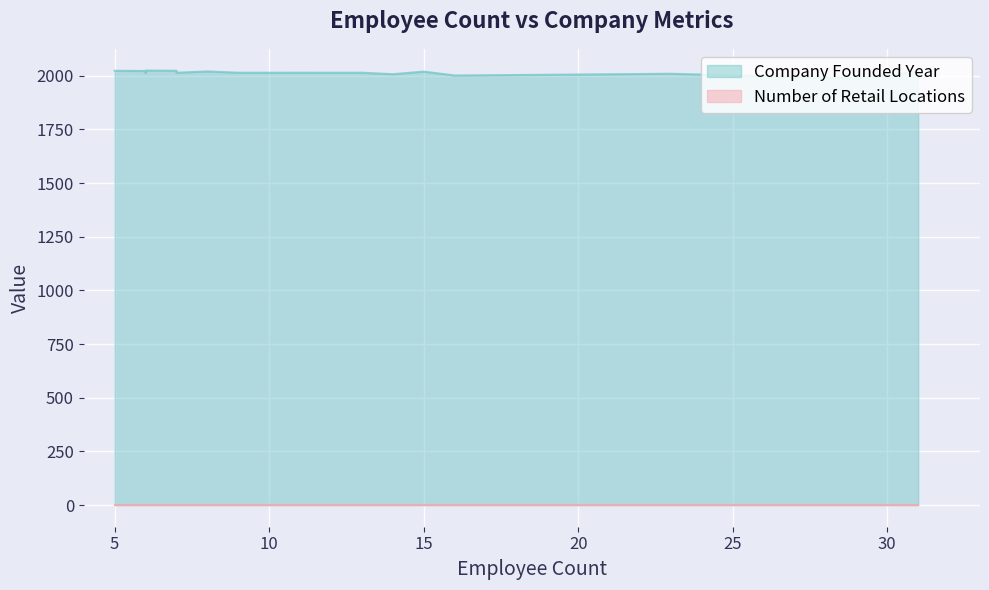

At how many categories does at least one series exceed 1629?

12